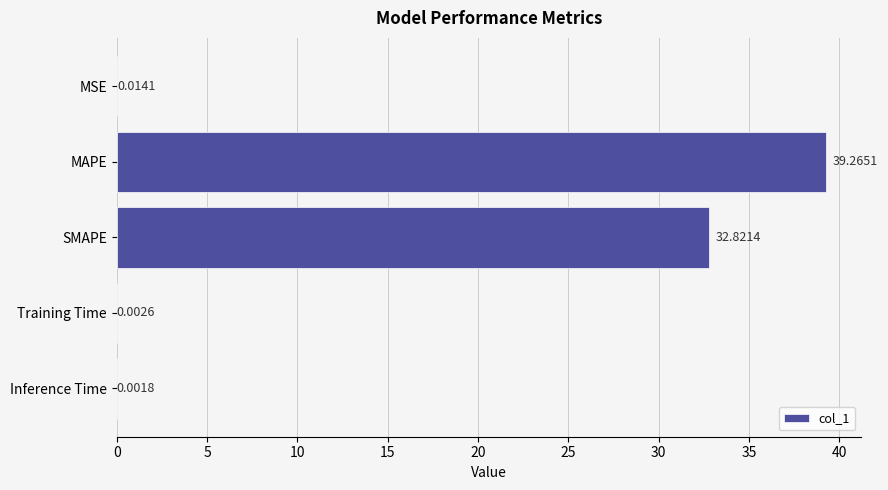

Where is the data nearest to the value 19?

SMAPE